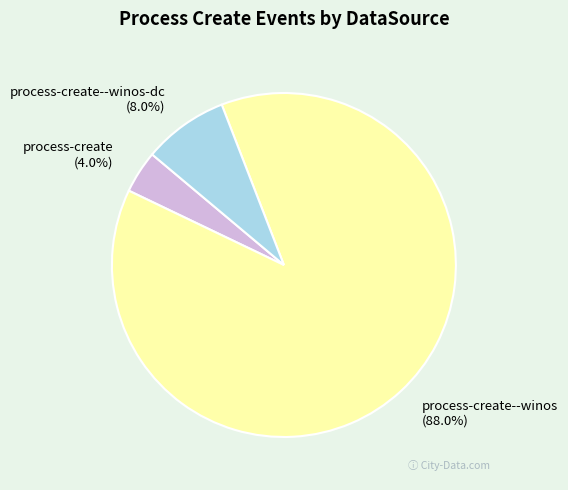

Which has a higher value, process-create--winos-dc or process-create?

process-create--winos-dc